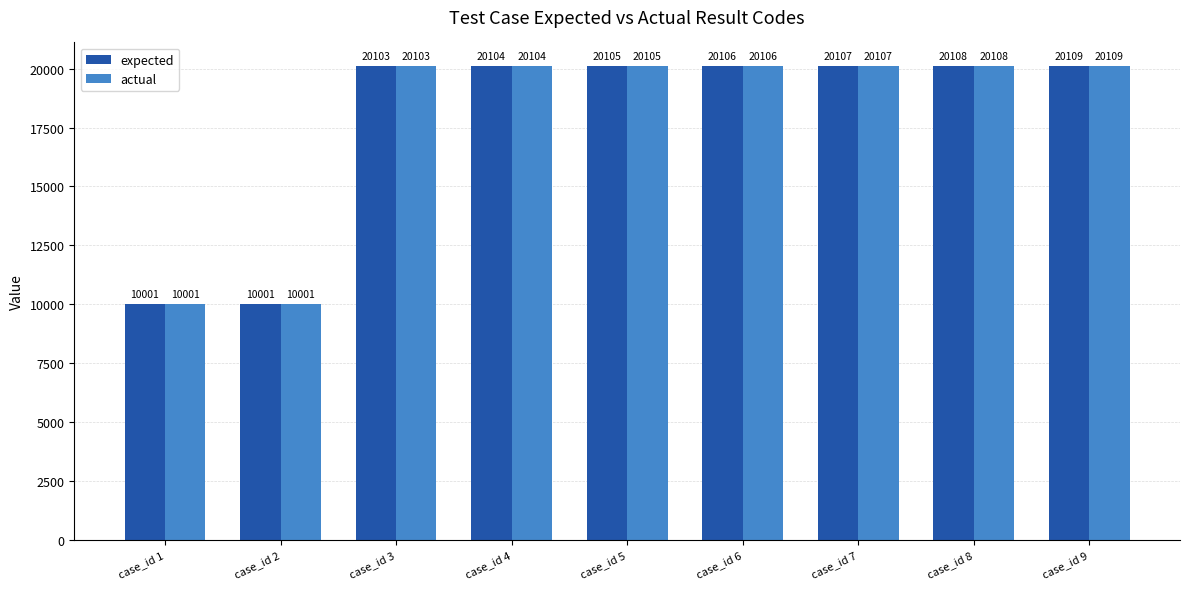

At how many categories does at least one series exceed 19753?

7